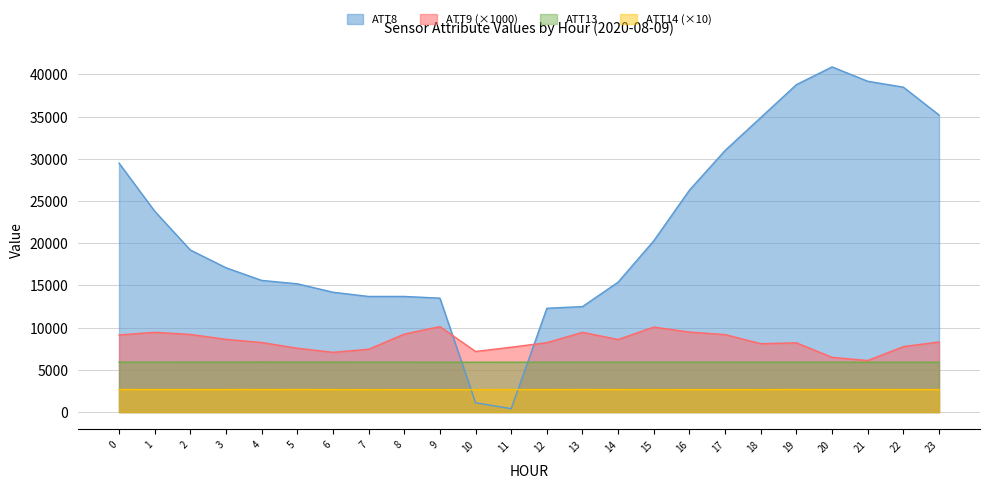

The ATT9 series shows 10072.0 at 15. True or false?

True